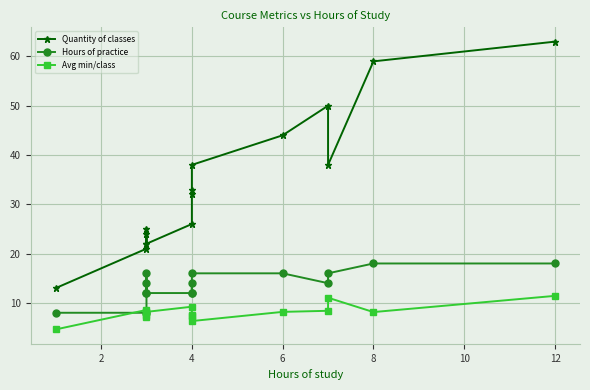

How many data points does each series have?

15